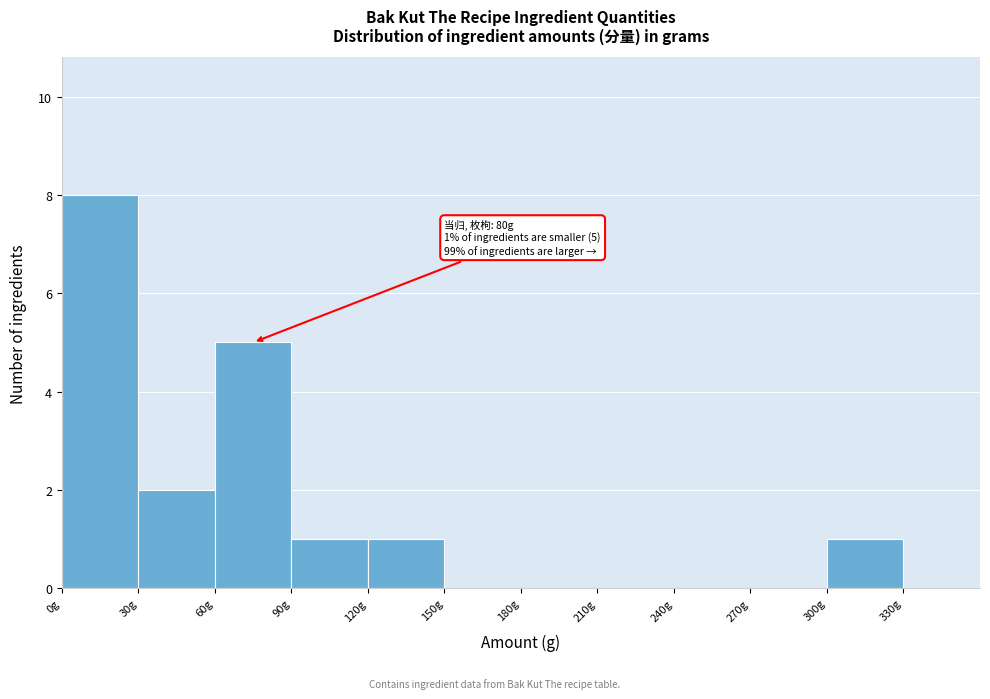

Over which range of the x-axis is the bar tallest?

0 to 30